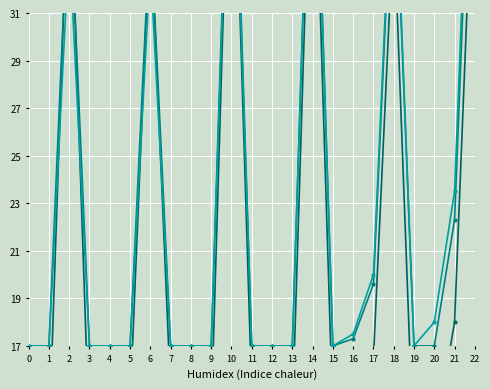

At 20, list the series in order from largest to smallest.

Miercoles, Martes, Lunes